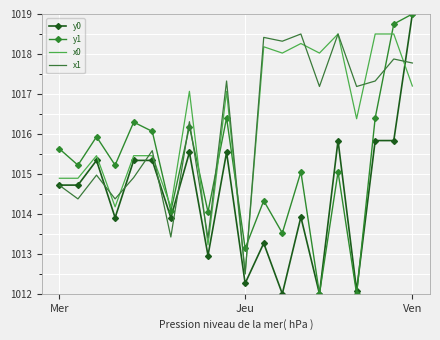

How many intersections are there between x0 and y1?

6